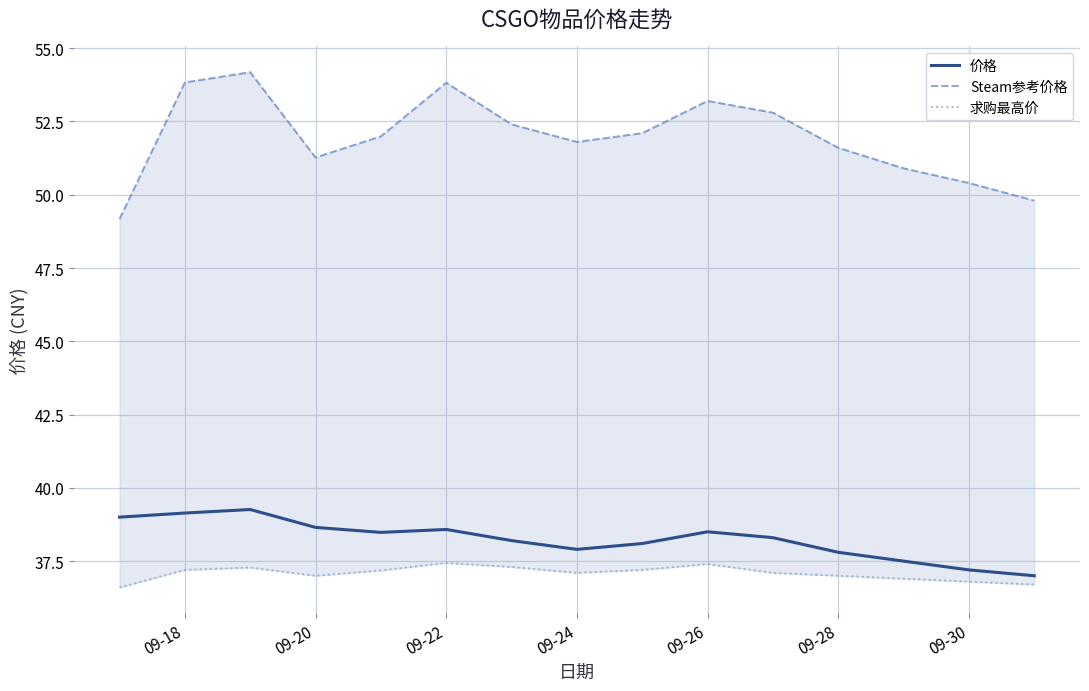

What is the lowest value of the 价格 series?

37.0